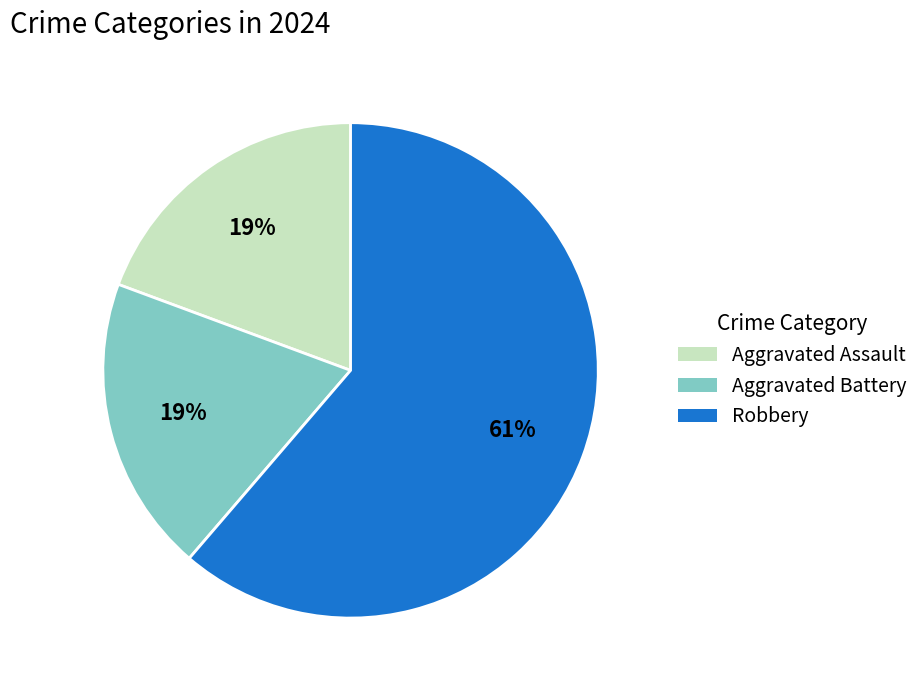

To the nearest percent, what is the average slice percentage?

33%